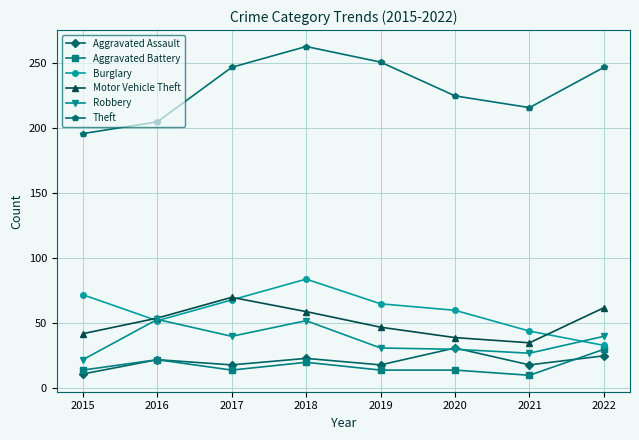

What is the smallest value displayed?

10